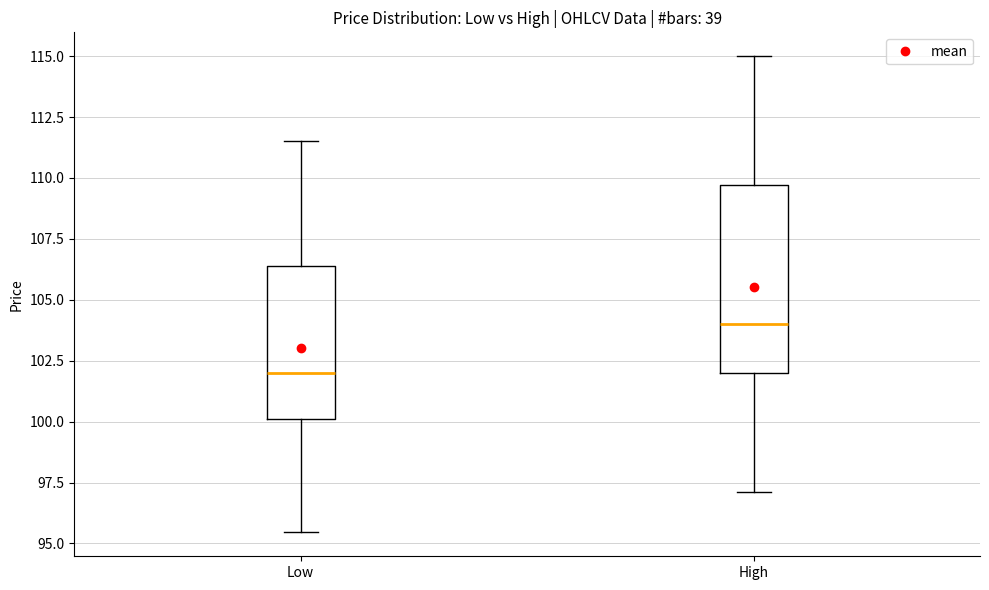

Which box is the tallest, from its lower edge to its upper edge?

High